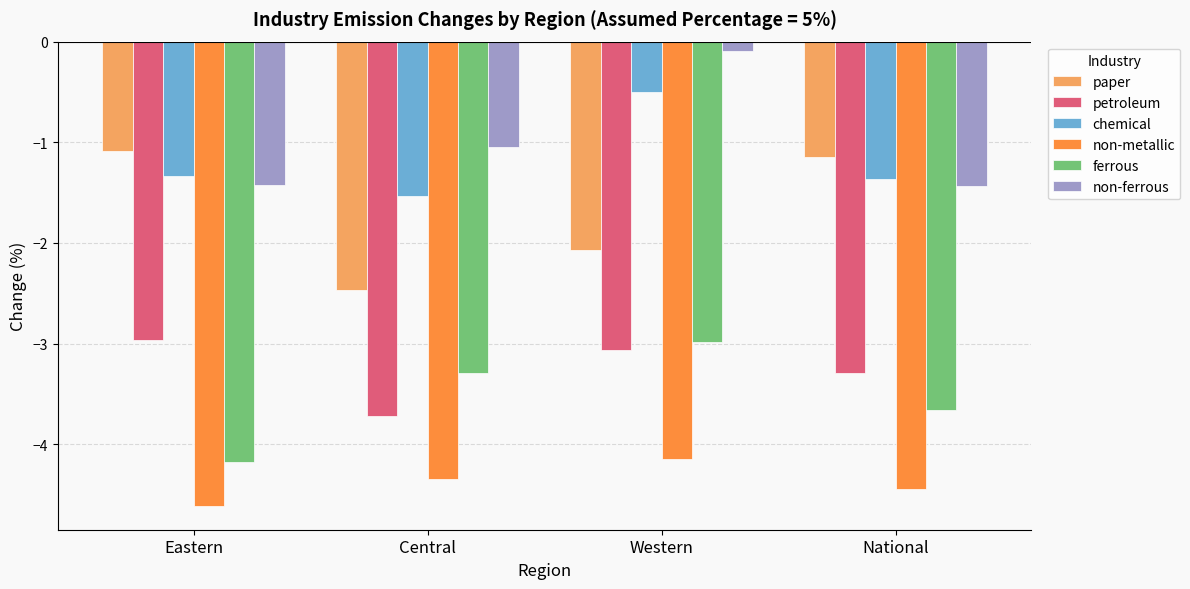

What is the spread (max minus min) of values at National?

3.3